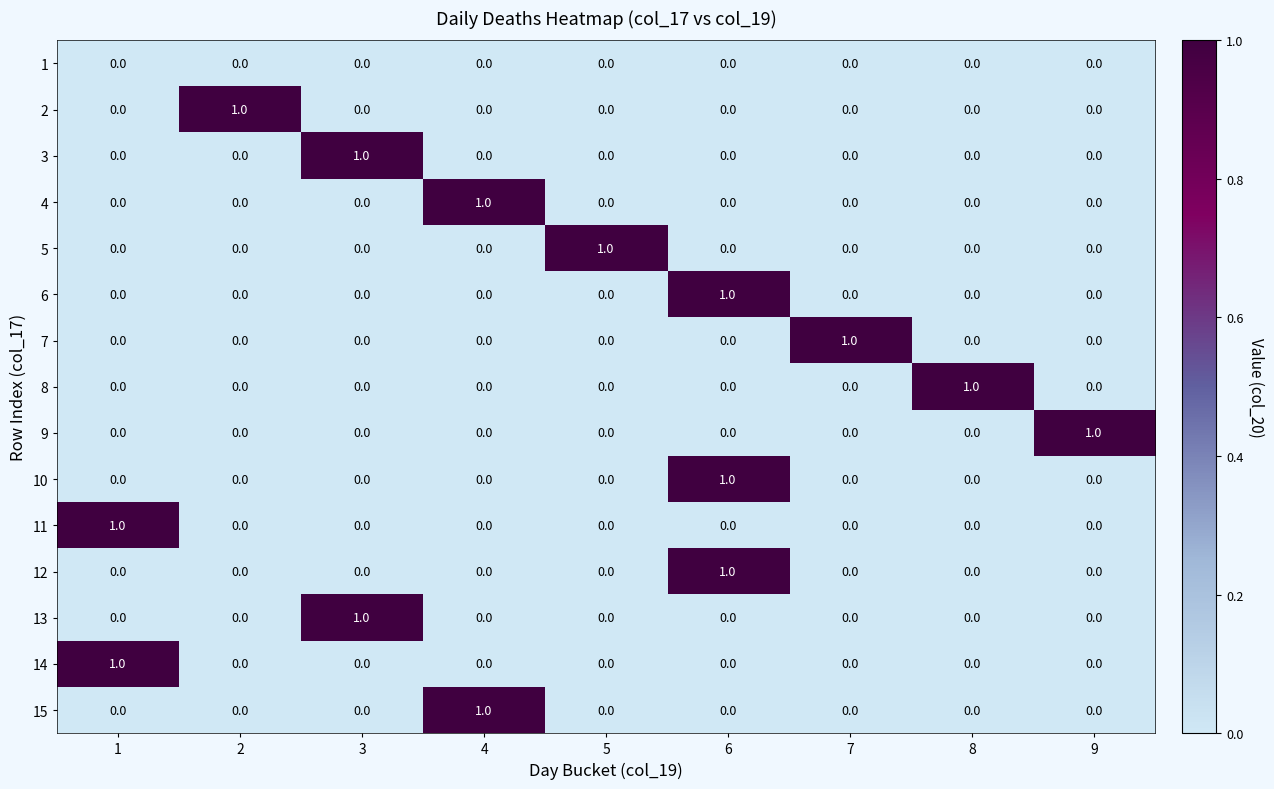

At which label does 7 reach its peak?

7